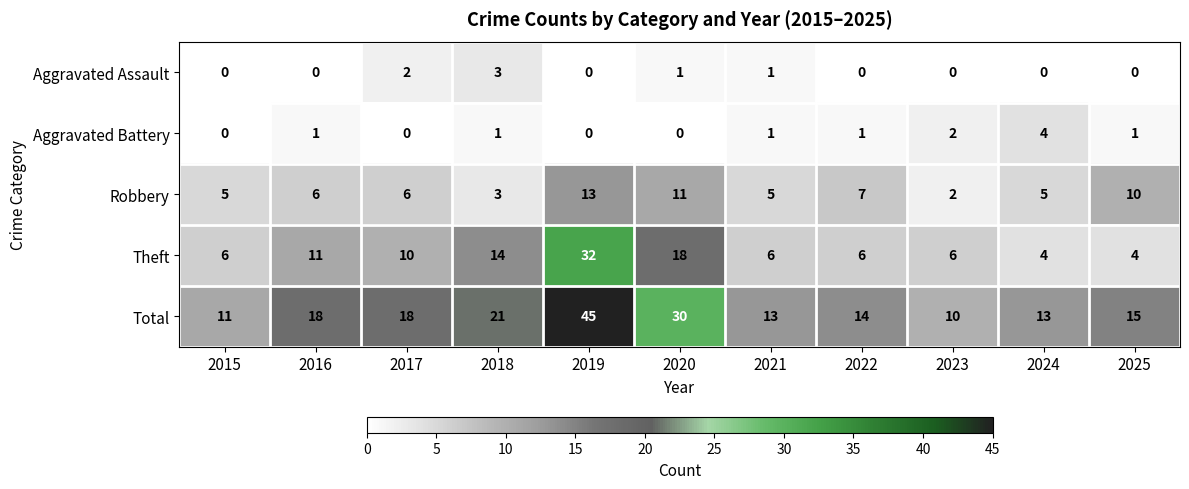

Between 2015 and 2023, which series saw the biggest shift?

Robbery